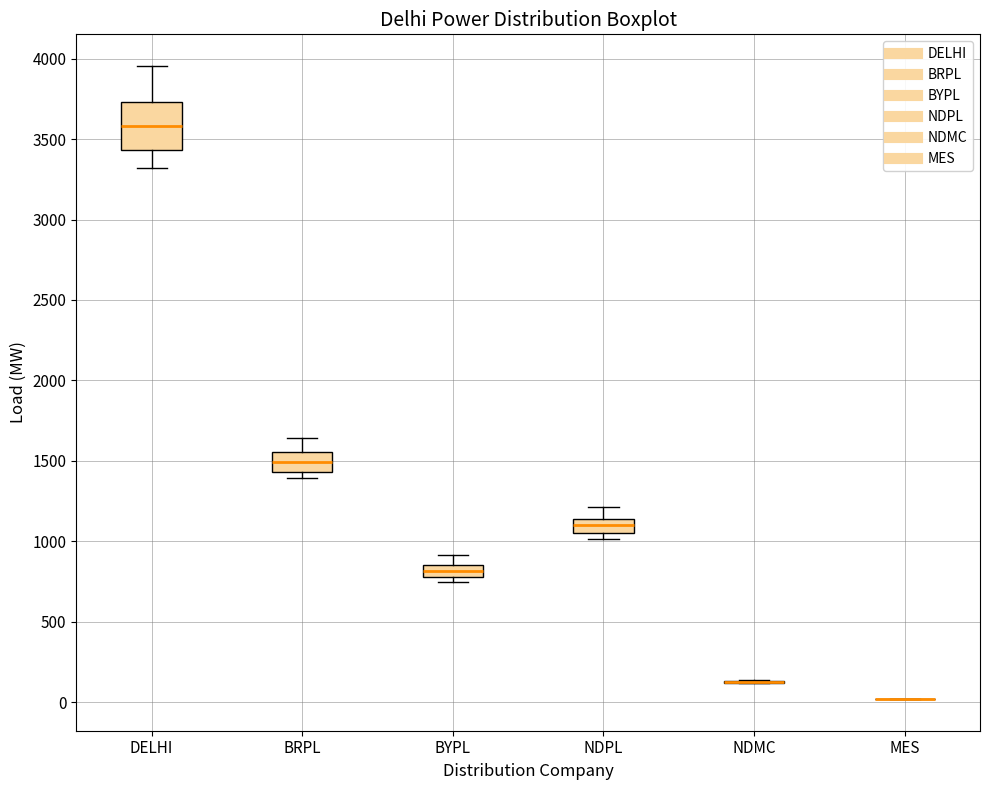

Comparing the boxes themselves (not the whiskers), which one is the tallest?

DELHI